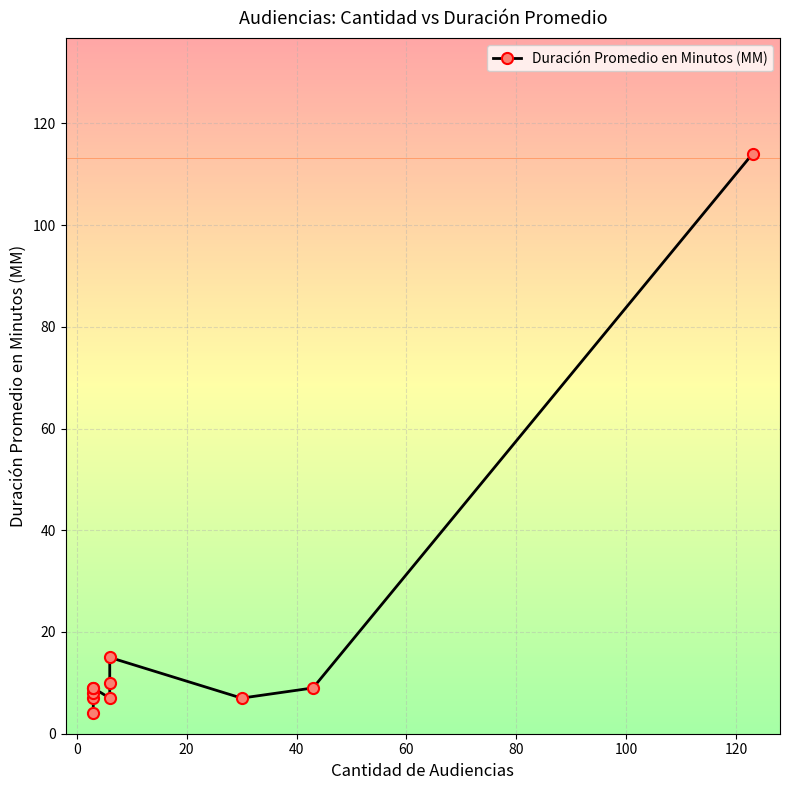

Is this an area chart (filled region under the line)?

No